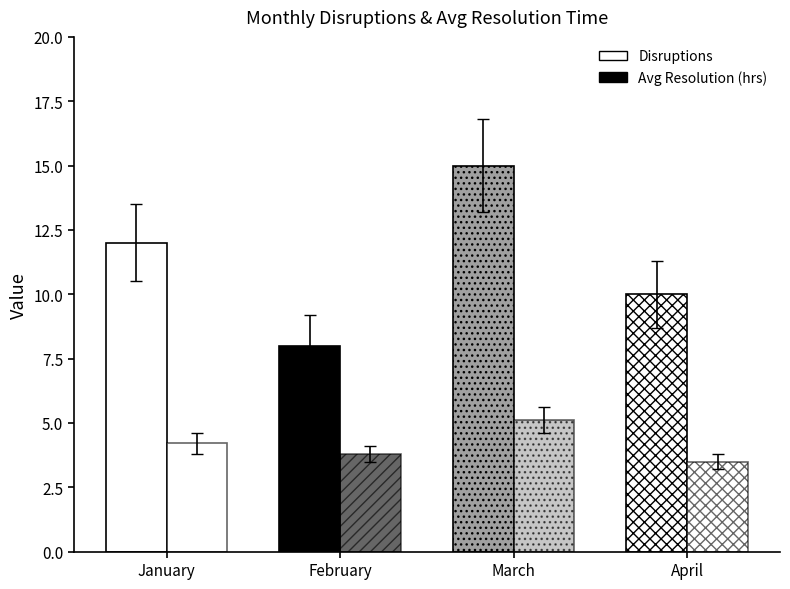

True or false: Avg Resolution (hrs) has a value of 4.2 at January.

True